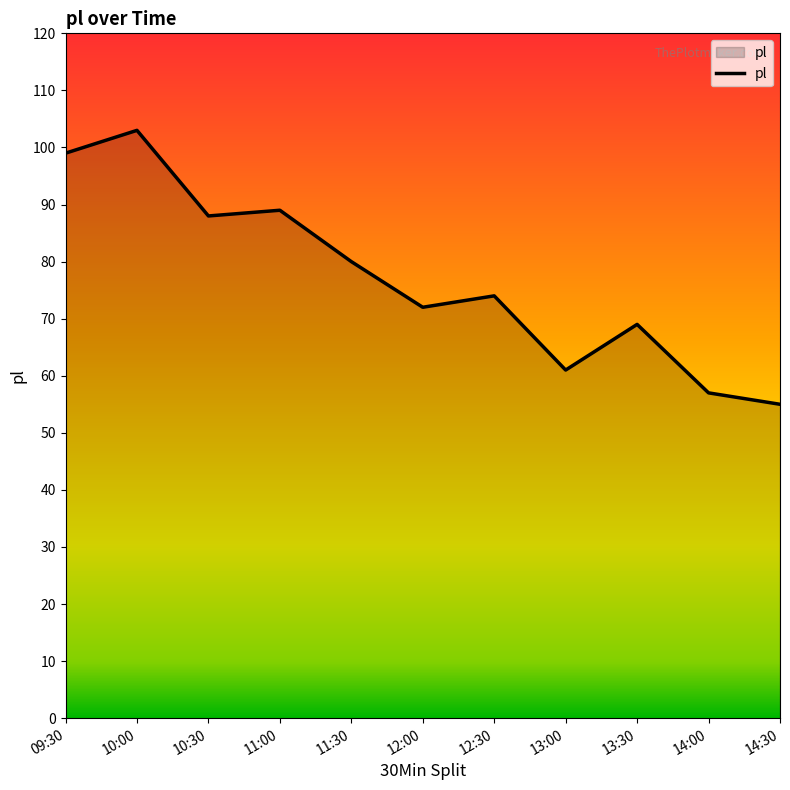

Where does the data first go above 74?

09:30